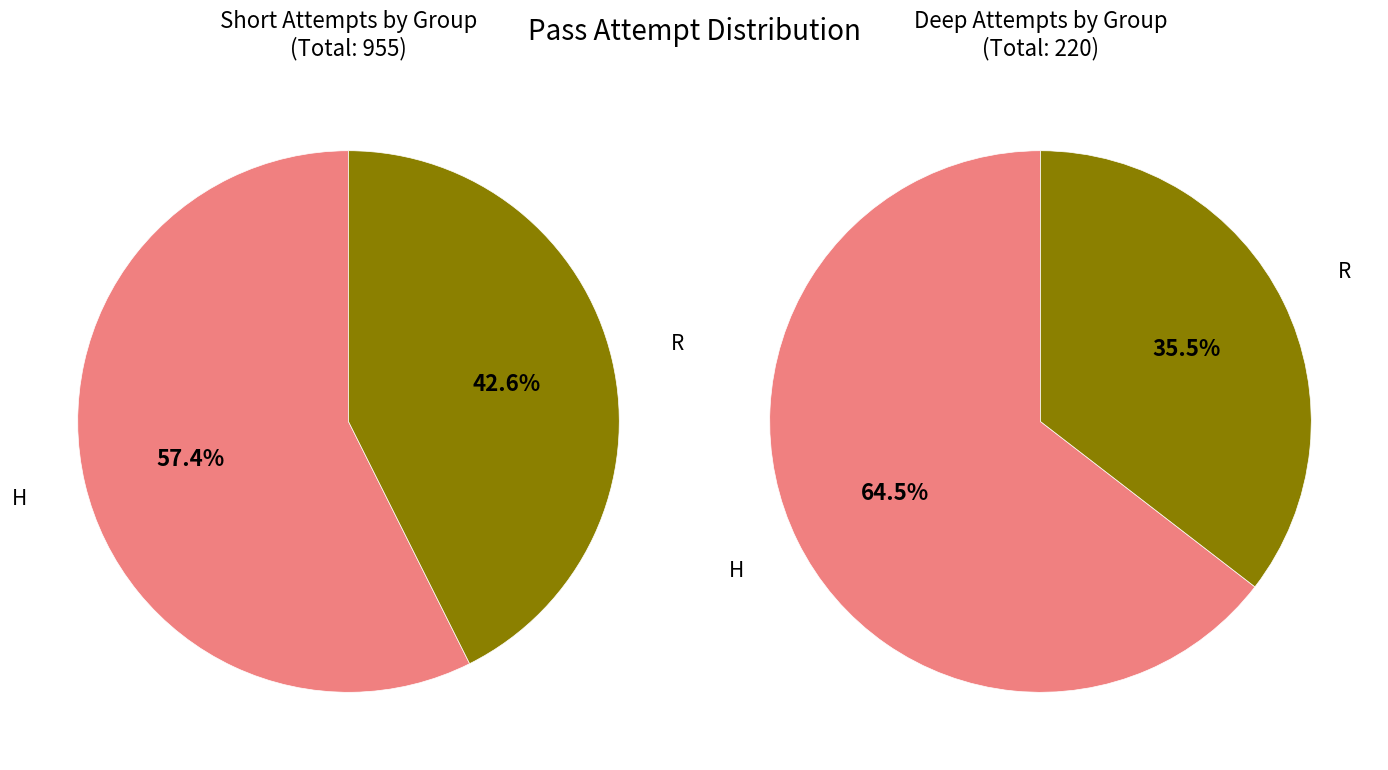

Count the number of slices in the pie.

2